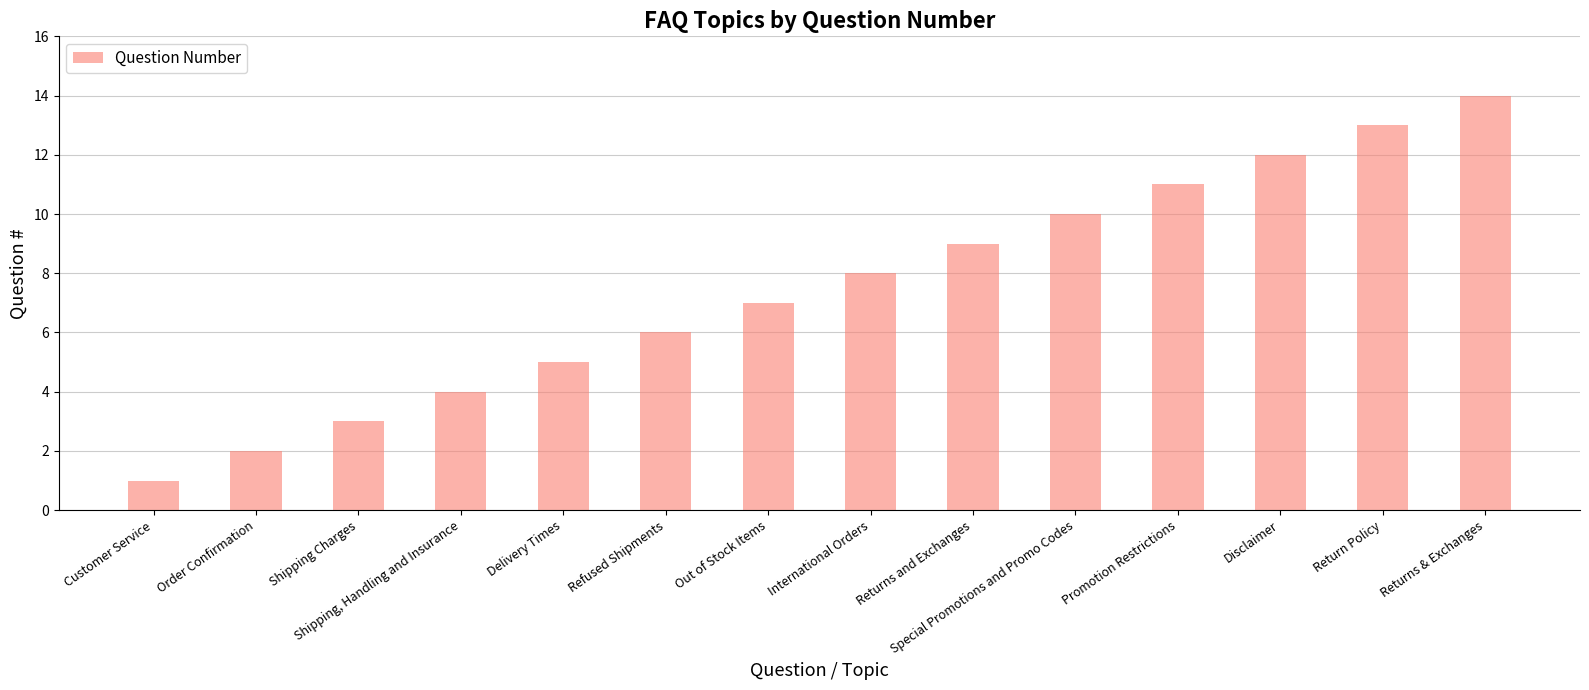

What is the sum of all values?

105